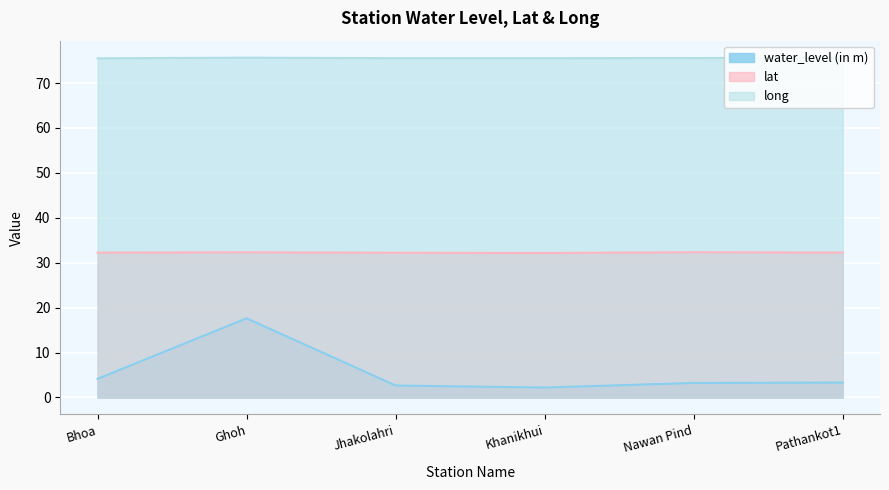

Where is the first local maximum for lat?

Ghoh